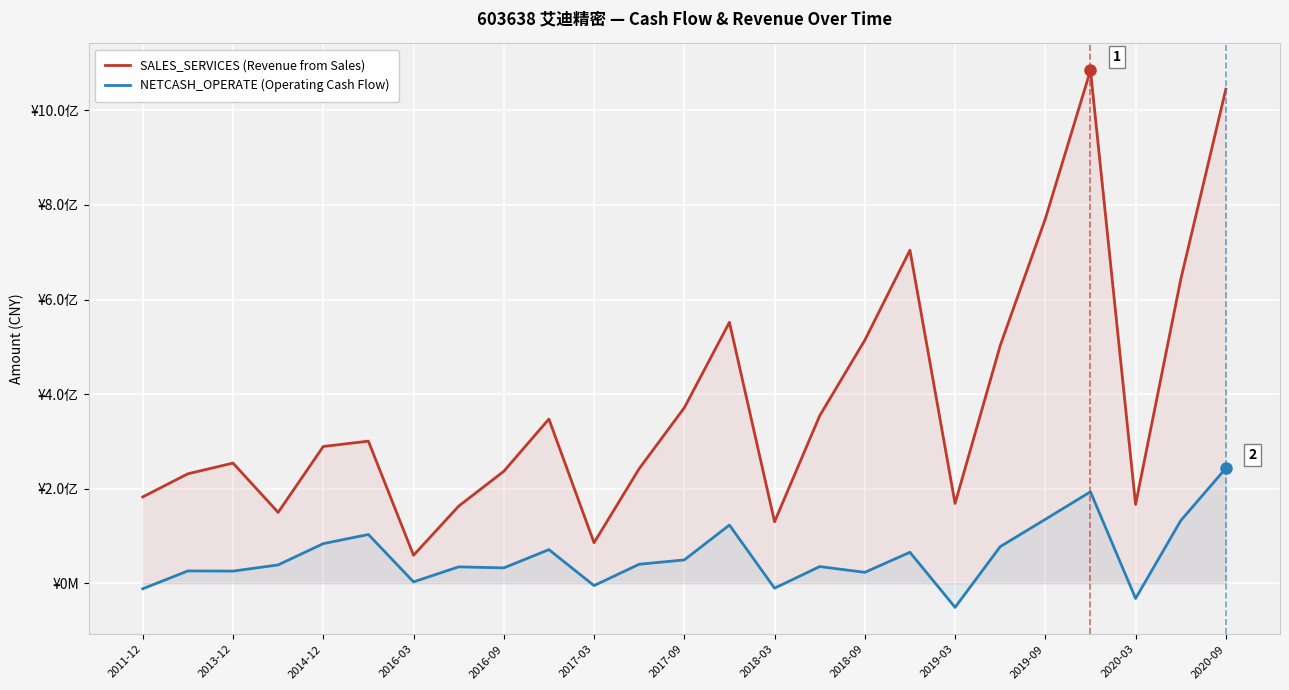

What is the average value of the NETCASH_OPERATE (Operating Cash Flow) series?

56920257.8